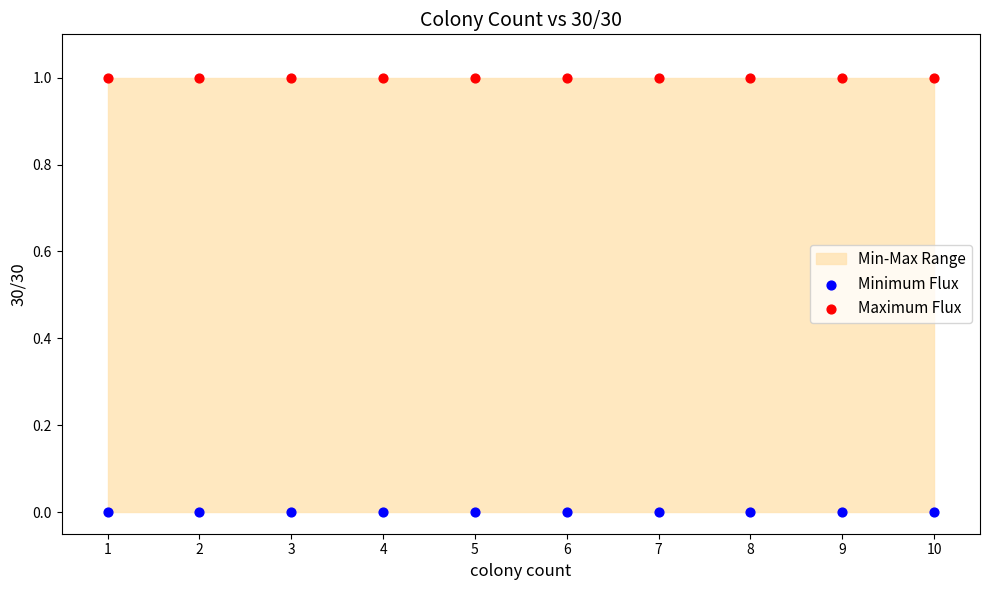

Which series contains the lowest Y value?

Minimum Flux